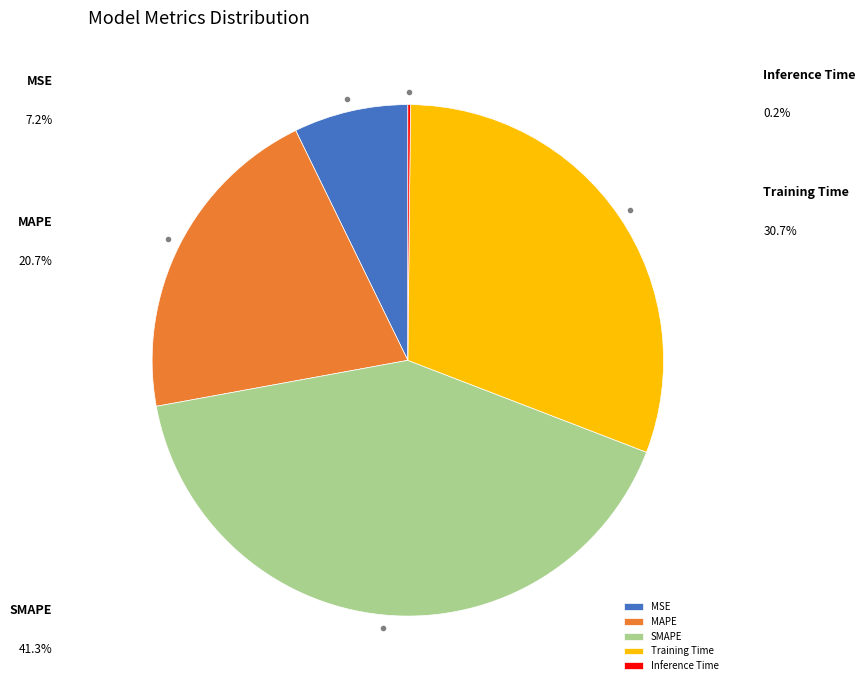

Does Training Time represent more than half of the total?

No